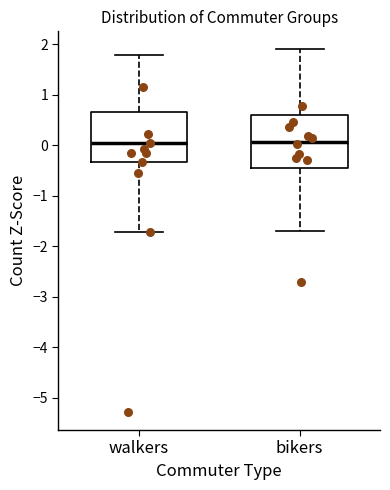

Where is the upper edge of the box for bikers on the y-axis? The values are not printed on the chart, so give them approximately, as read against the axis.

0.6